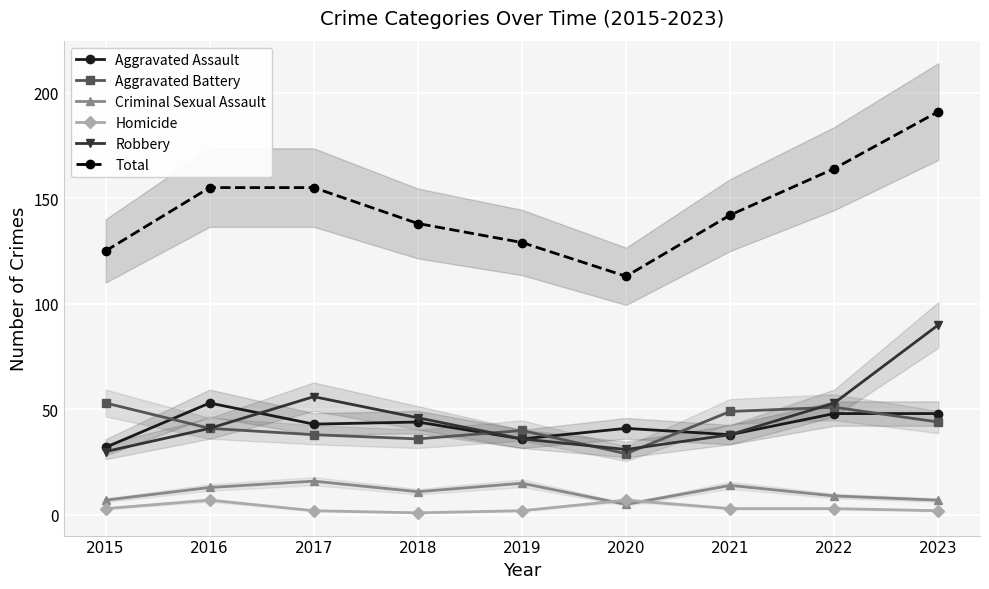

Where is the first local maximum for Aggravated Assault?

2016